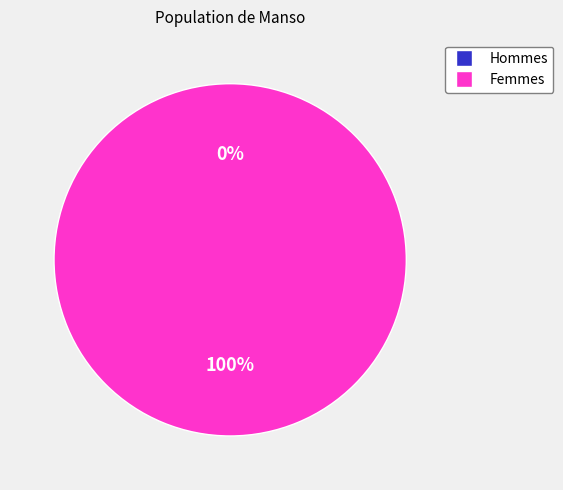

Is 1566656294 the majority of the pie?

Yes